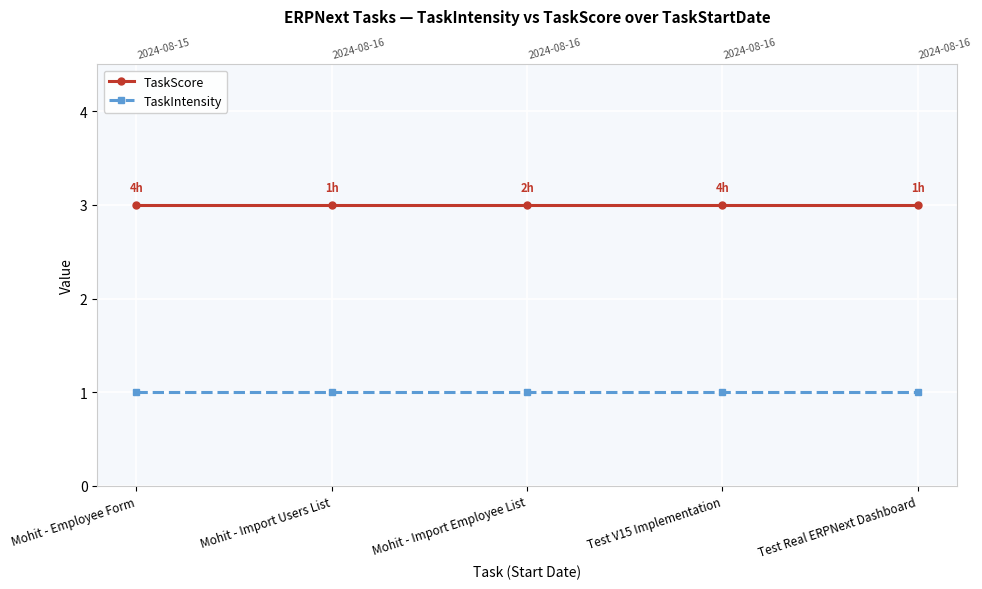

At which label is TaskScore closest to 3?

Mohit - Employee Form